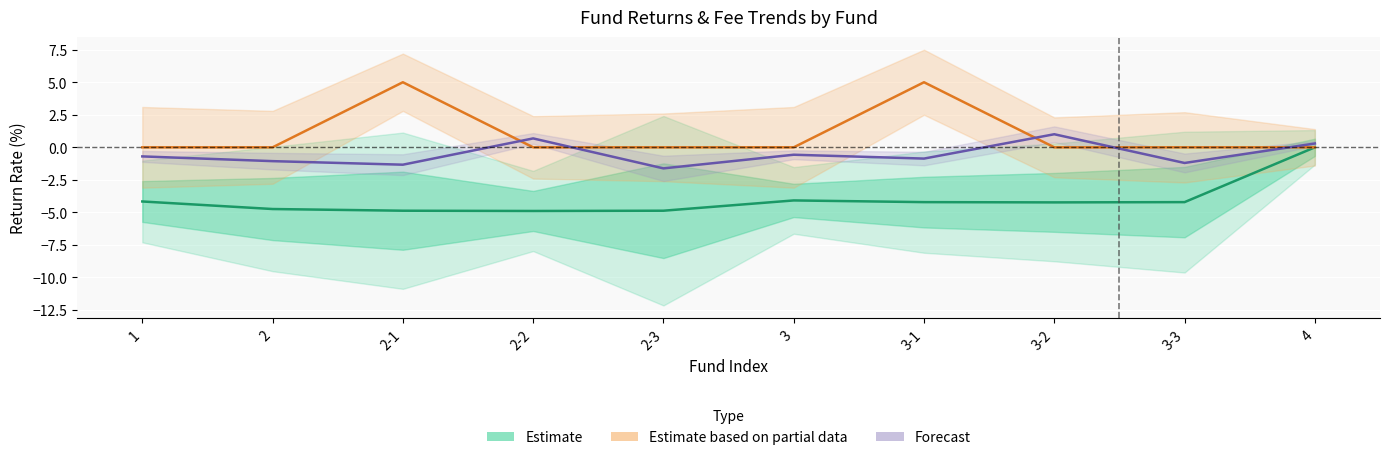

Reading right to left, extract all data points from this chart.

Estimate: 0.0	-4.2	-4.2	-4.2	-4.1	-4.9	-4.9	-4.9	-4.7	-4.2
Estimate based on partial data: 0.0	0.0	0.0	5.0	0.0	0.0	0.0	5.0	0.0	0.0
Forecast: 0.3	-1.2	1.0	-0.9	-0.6	-1.6	0.7	-1.3	-1.1	-0.7